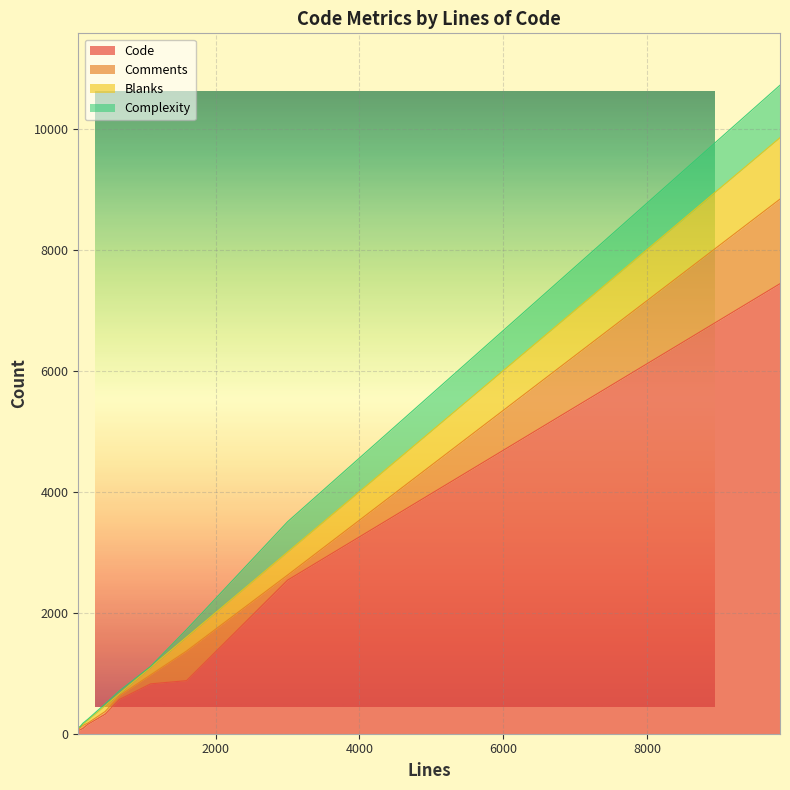

Is the value of Complexity at 90 greater than the value of Code at 155?

No